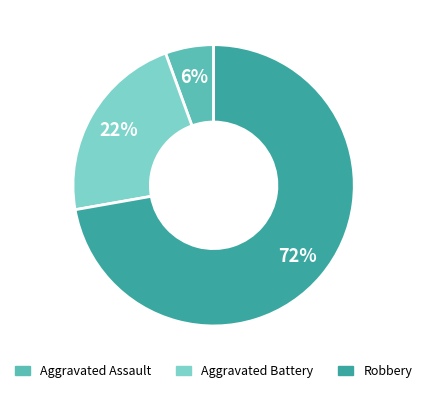

True or false: Aggravated Battery accounts for 33% of the total.

False